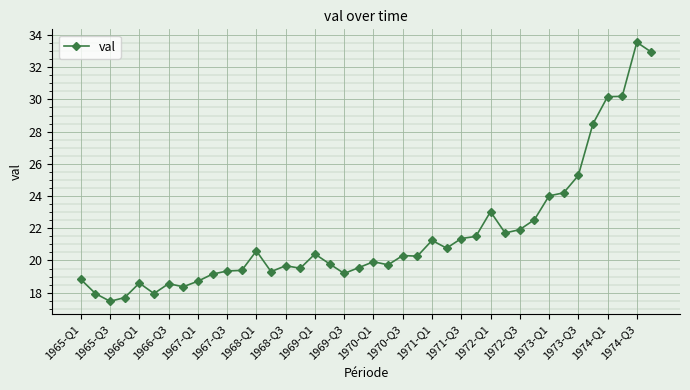

True or false: there are more than 1 points higher than both neighbors.

True